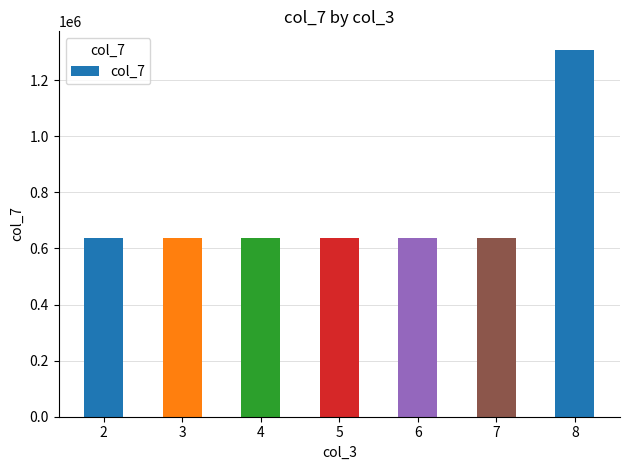

What value does the data have at 5, to the nearest 10?

636020